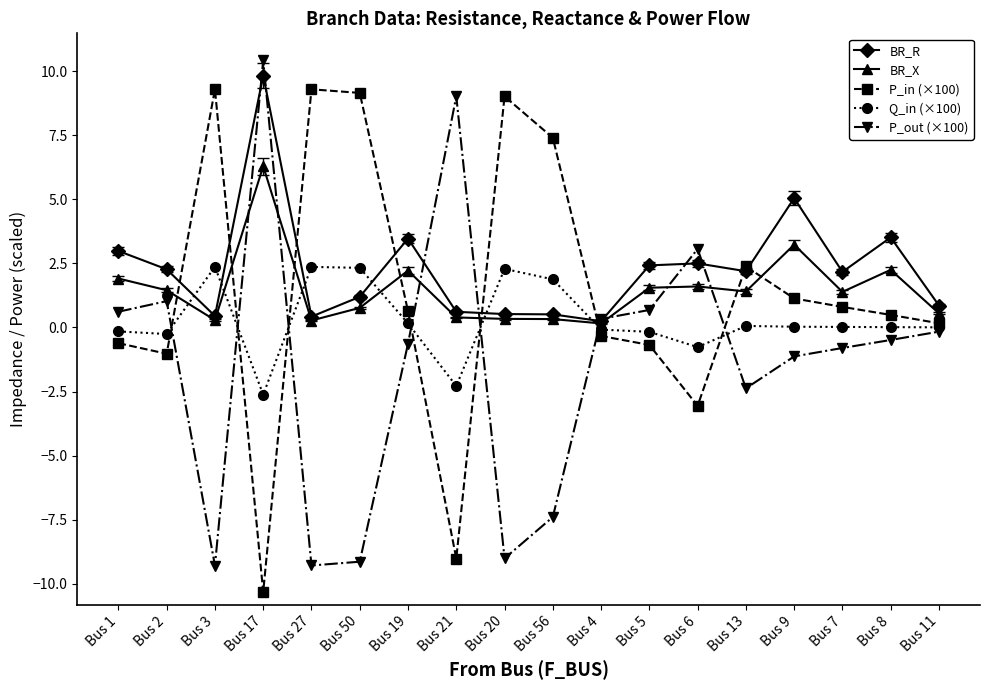

What is the total value across all series at Bus 27?

3.1